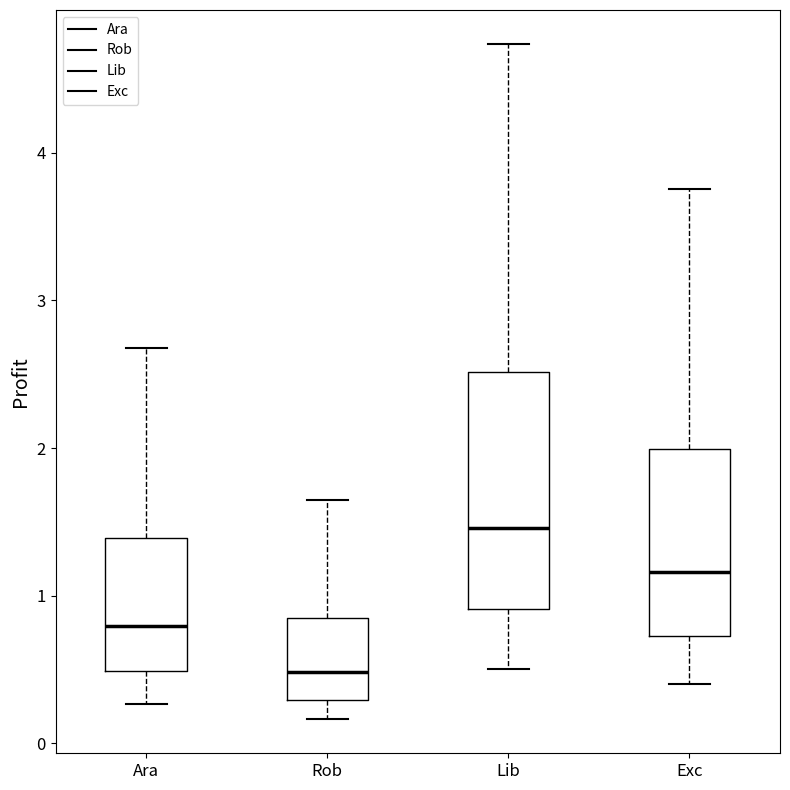

Reading left to right, transcribe this box plot: for each box, give where its median line is, the range the box spans, and where its two whiskers end, as read against the y-axis. The values are not printed on the chart, so give them approximately, as read against the axis.

Ara: median 0.8, box 0.5 to 1.4, whiskers 0.3 to 2.7
Rob: median 0.5, box 0.3 to 0.8, whiskers 0.2 to 1.6
Lib: median 1.5, box 0.9 to 2.5, whiskers 0.5 to 4.7
Exc: median 1.2, box 0.7 to 2.0, whiskers 0.4 to 3.8